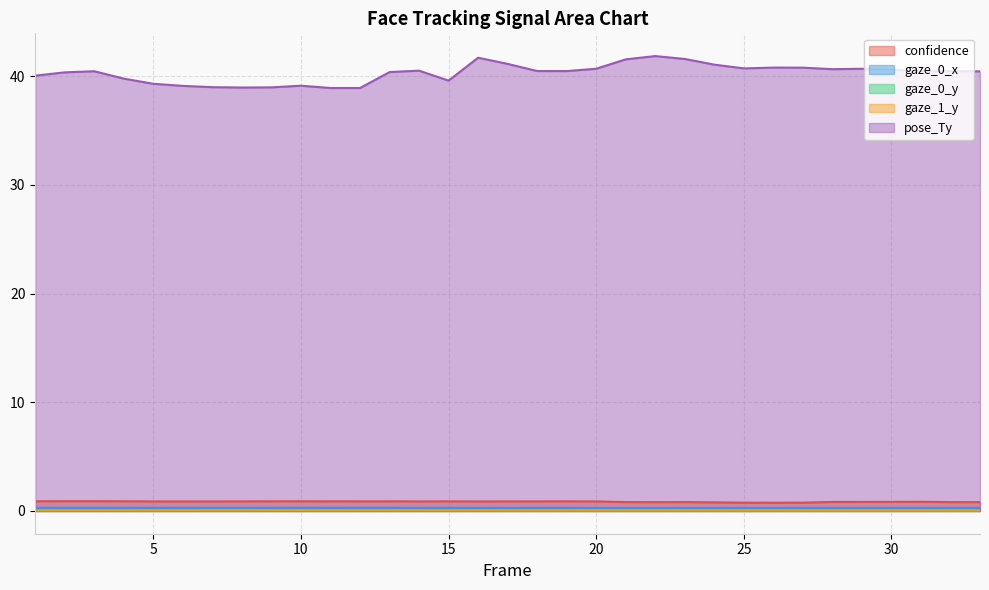

Where is pose_Ty nearest to the value 40?

1